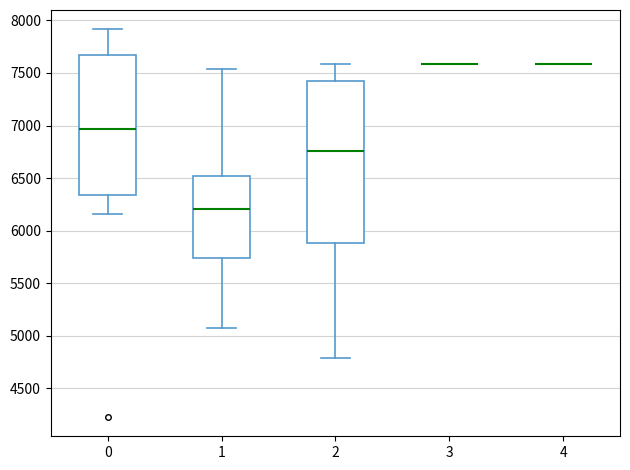

Reading left to right, transcribe this box plot: for each box, give where its median line is, the range the box spans, and where its two whiskers end, as read against the y-axis. The values are not printed on the chart, so give them approximately, as read against the axis.

0: median 6950, box 6350 to 7650, whiskers 6150 to 7900
1: median 6200, box 5750 to 6500, whiskers 5050 to 7550
2: median 6750, box 5900 to 7450, whiskers 4800 to 7600
3: box collapsed to a line at 7600, whiskers 7600 to 7600
4: box collapsed to a line at 7600, whiskers 7600 to 7600